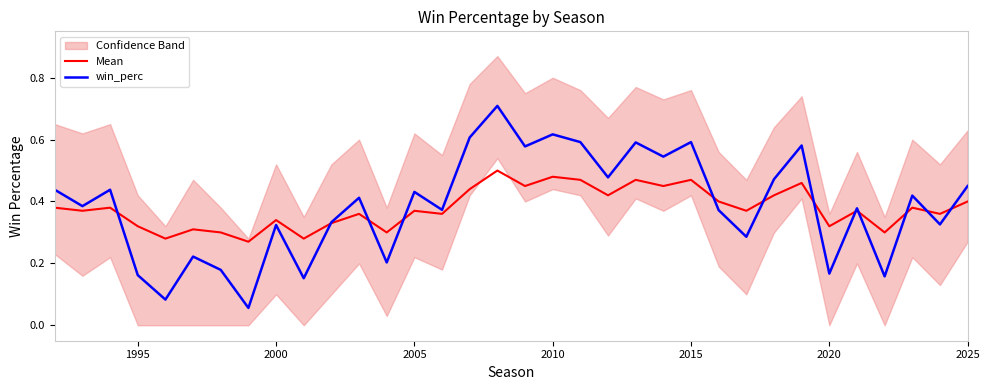

What is the maximum value for win_perc?

0.7